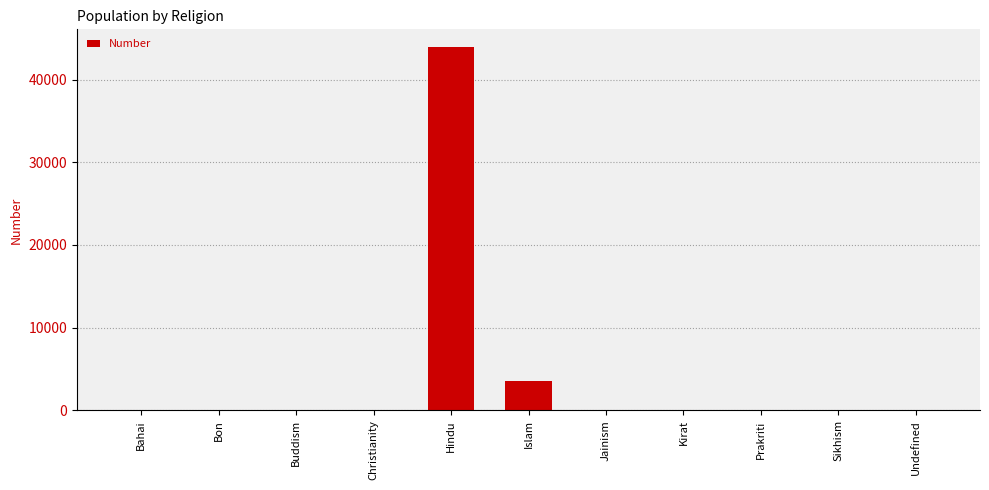

The value at Bon is 0. True or false?

True